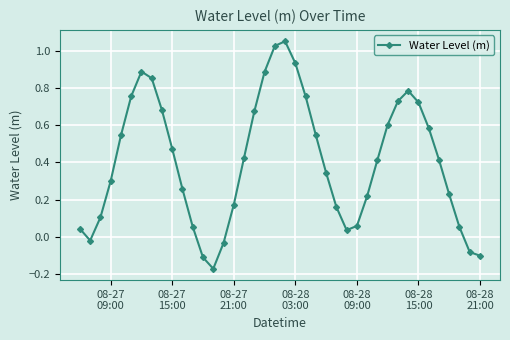

How many points are higher than both their immediate neighbors (excluding endpoints)?

3